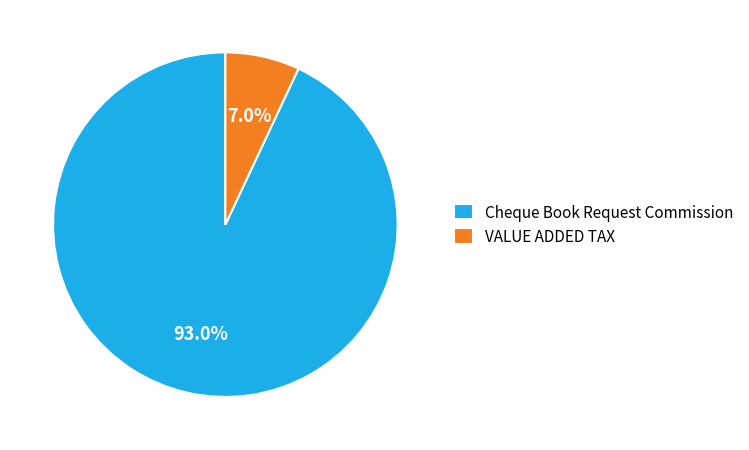

What percentage do Cheque Book Request Commission and VALUE ADDED TAX together represent?

100.0%